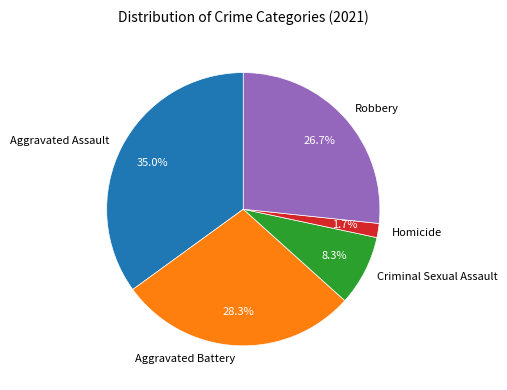

Which category has the biggest portion of the pie?

Aggravated Assault